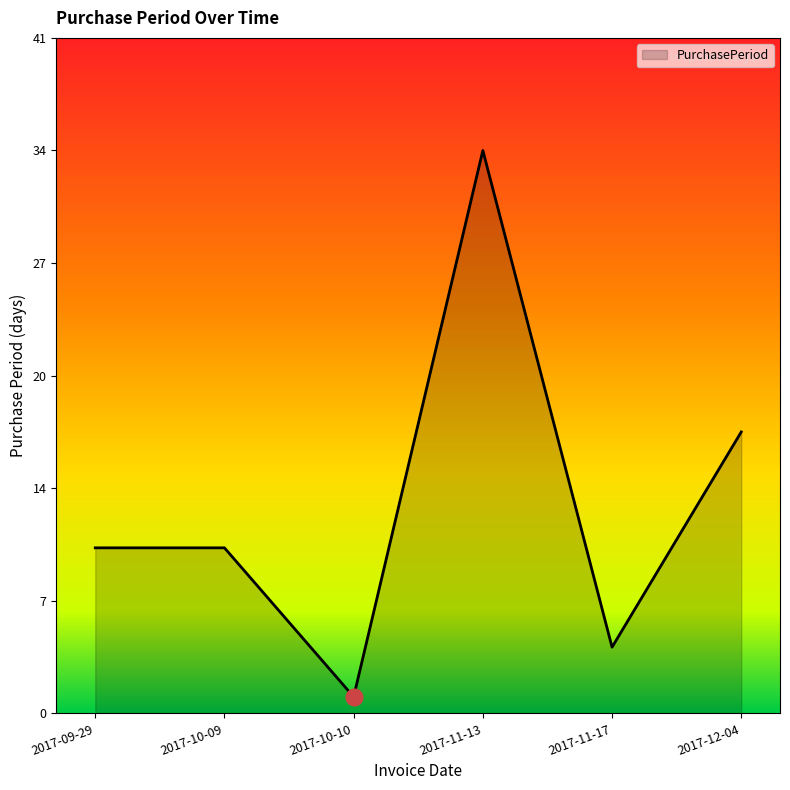

Where is the data nearest to the value 17?

2017-12-04